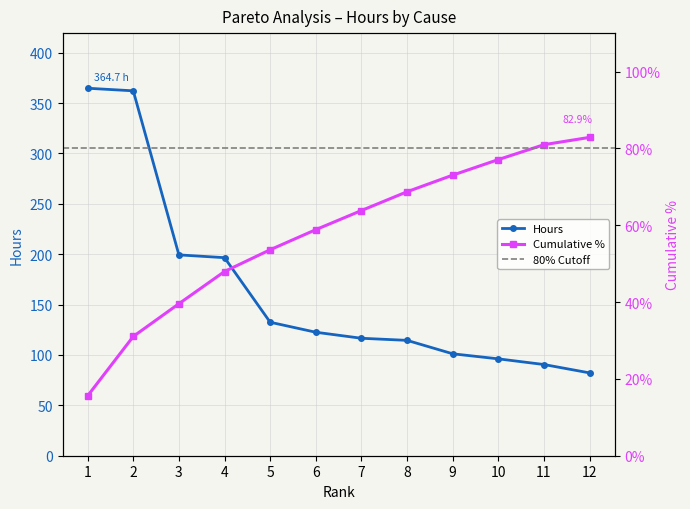

True or false: Hours has a value of 138.9 at 11.

False